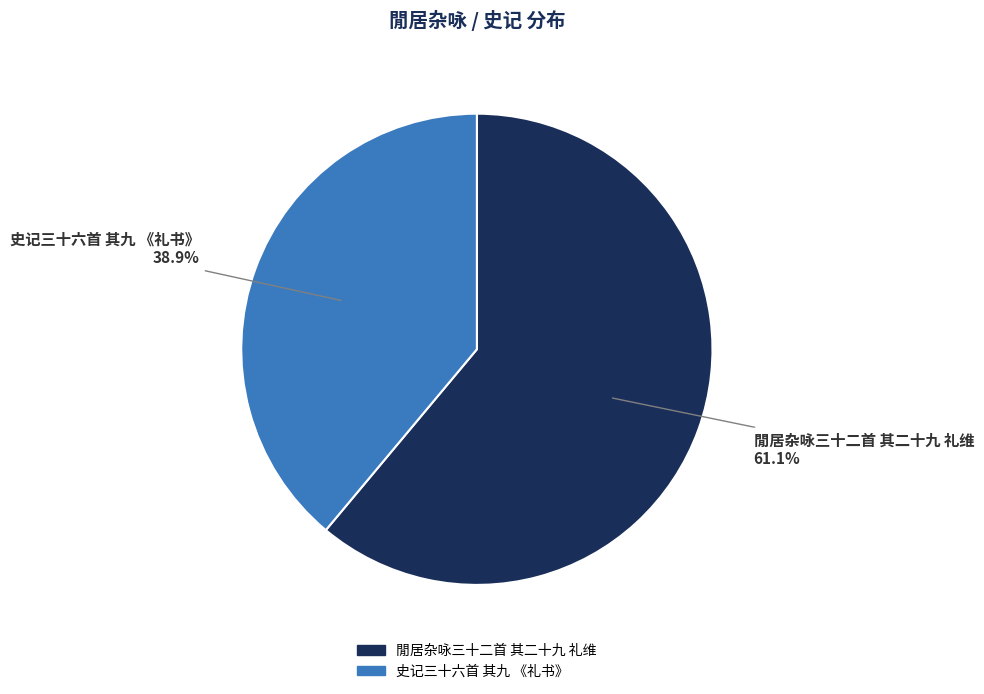

Which has a higher value, 閒居杂咏三十二首 其二十九 礼维 or 史记三十六首 其九 《礼书》?

閒居杂咏三十二首 其二十九 礼维